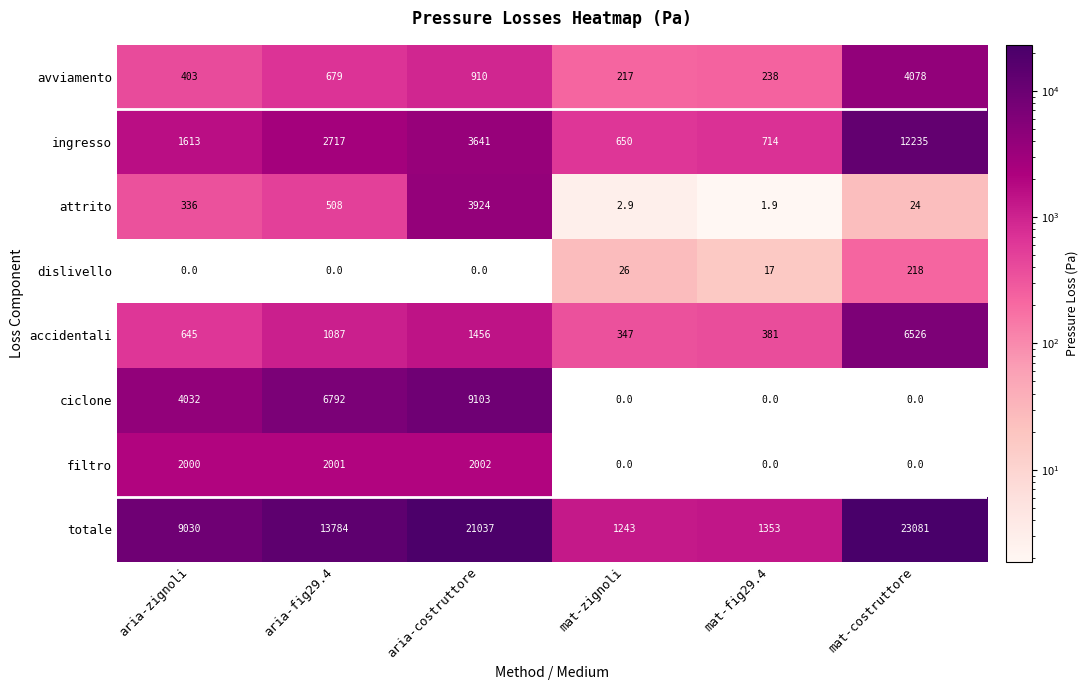

What is the difference between the maximum and minimum values in the ciclone series?

9103.0